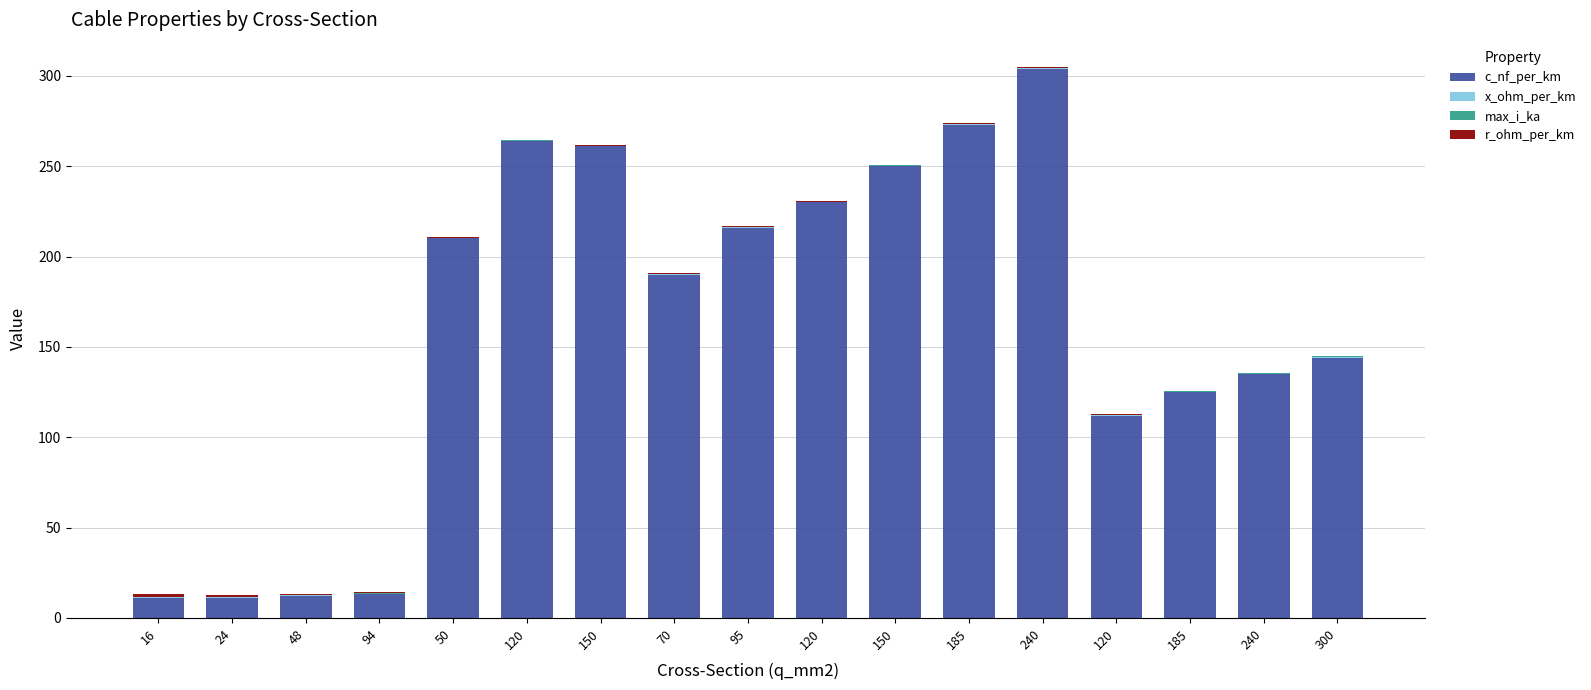

Which has a higher value, 16 or 240?

240